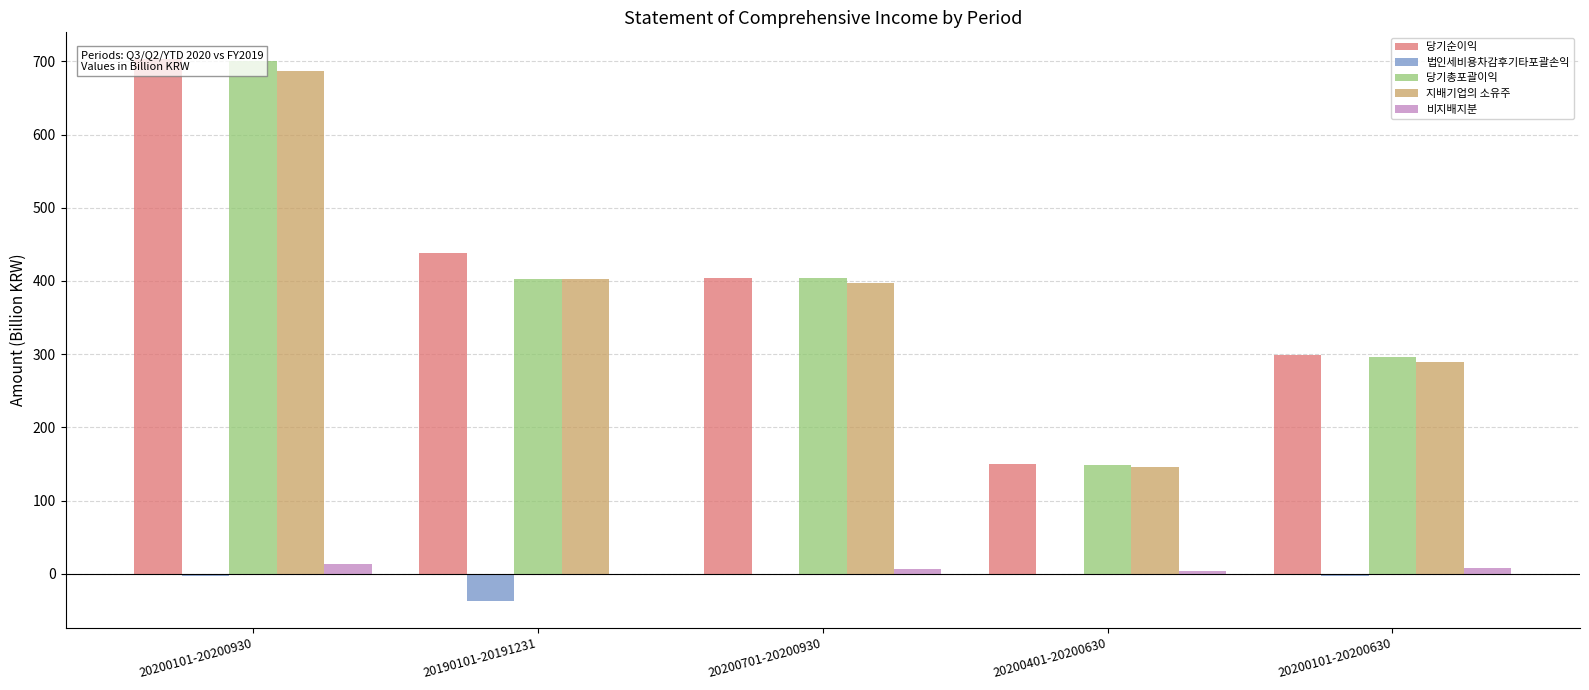

Reading left to right, list all the values displayed in this chart.

당기순이익: 20200101-20200930=702.7	20190101-20191231=438.8	20200701-20200930=403.4	20200401-20200630=150.6	20200101-20200630=299.3
법인세비용차감후기타포괄손익: 20200101-20200930=-2.6	20190101-20191231=-36.6	20200701-20200930=0.2	20200401-20200630=-1.5	20200101-20200630=-2.7
당기총포괄이익: 20200101-20200930=700.2	20190101-20191231=402.3	20200701-20200930=403.6	20200401-20200630=149.1	20200101-20200630=296.6
지배기업의 소유주: 20200101-20200930=686.4	20190101-20191231=402.3	20200701-20200930=397.0	20200401-20200630=145.6	20200101-20200630=289.3
비지배지분: 20200101-20200930=13.8	20190101-20191231=-0.0	20200701-20200930=6.6	20200401-20200630=3.5	20200101-20200630=7.3